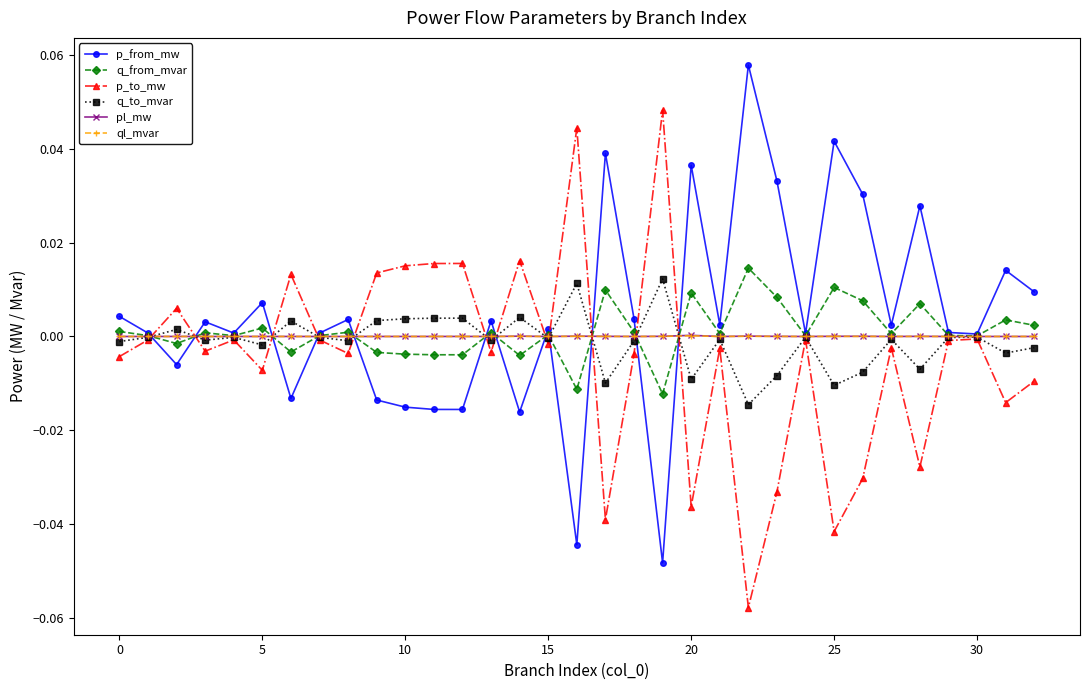

True or false: p_from_mw has more than 0 interior local peaks.

True